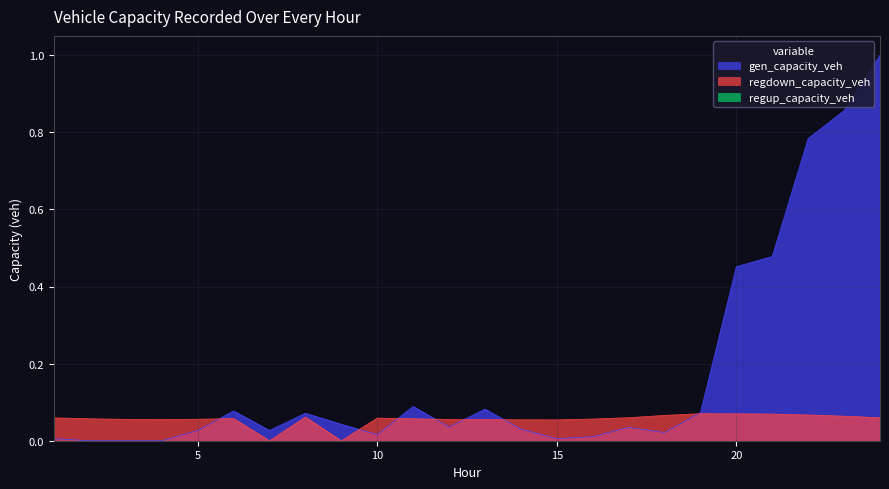

Rank the series by their maximum value, from lowest to highest.

regdown_capacity_veh, gen_capacity_veh